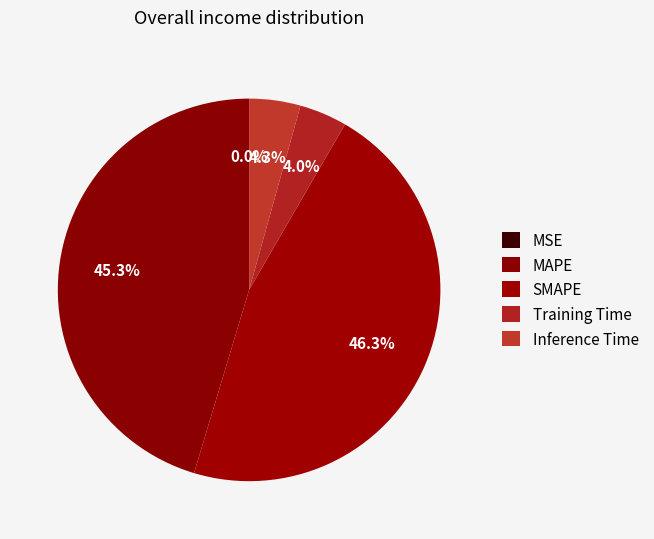

Does MSE represent more than half of the total?

No